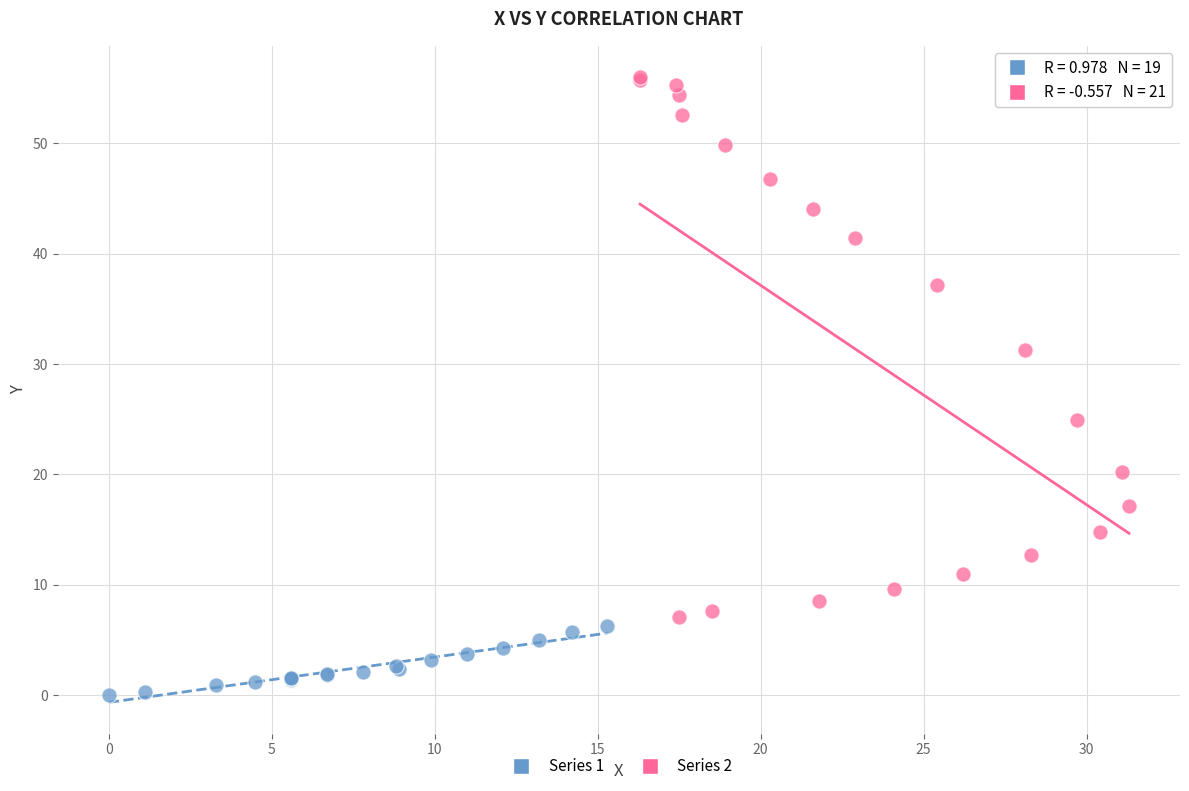

Which series contains the lowest Y value?

Series 1